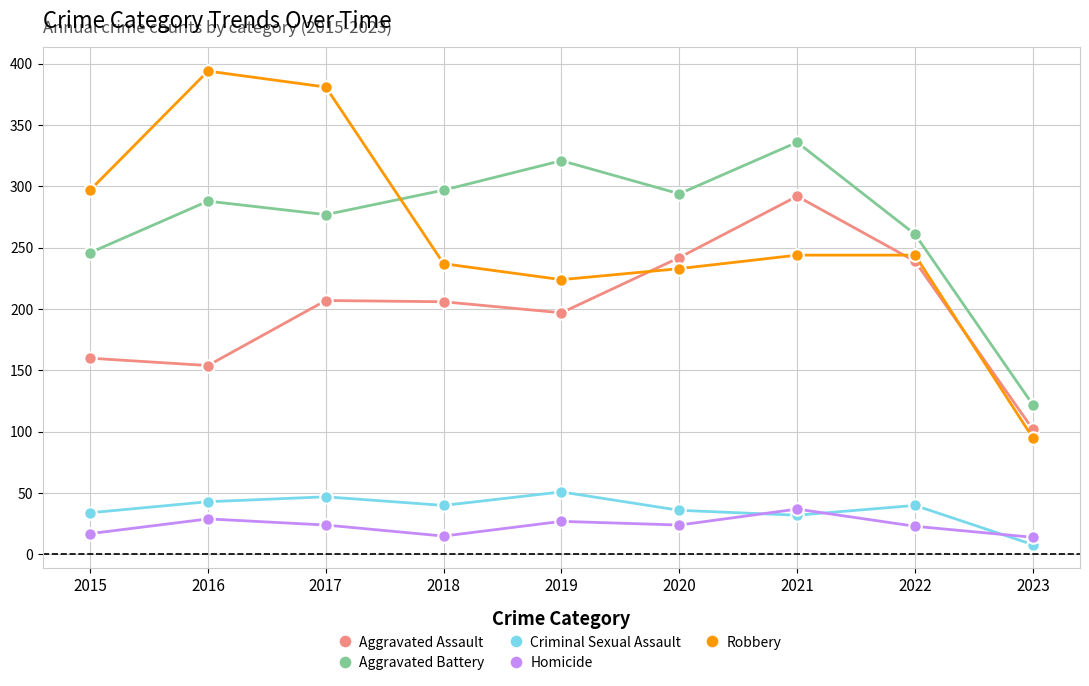

True or false: Criminal Sexual Assault and Robbery intersect in this chart.

False